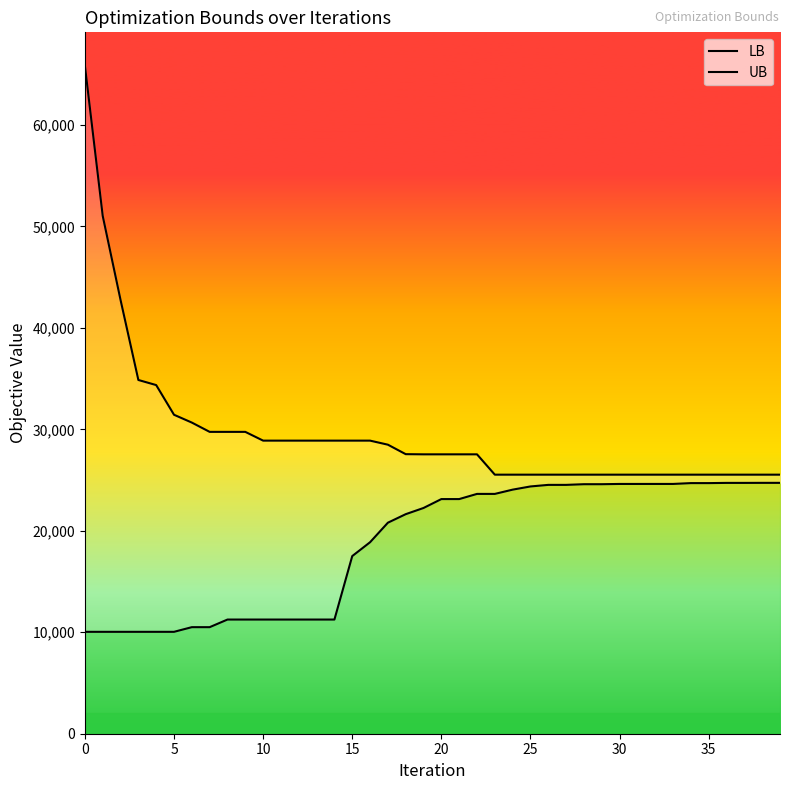

What are all the series names shown in the legend?

LB, UB